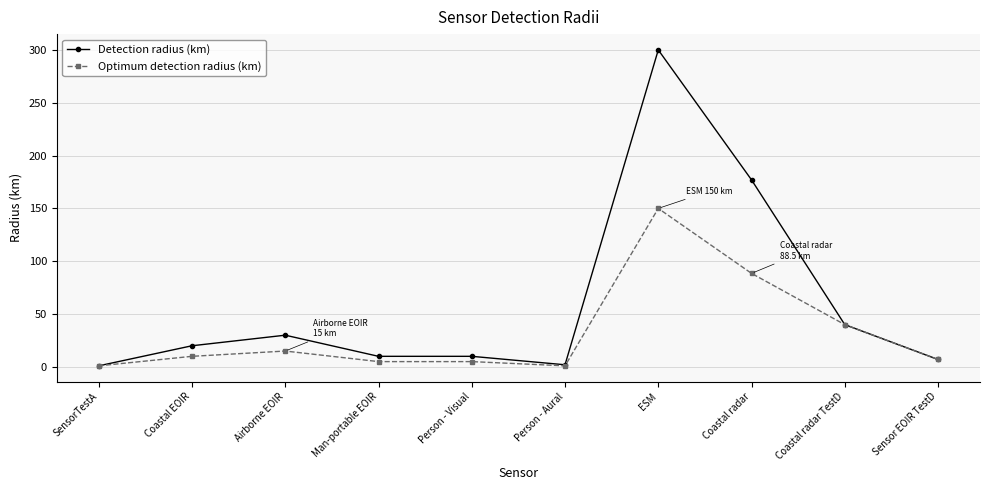

At which label is Detection radius (km) closest to 150?

Coastal radar